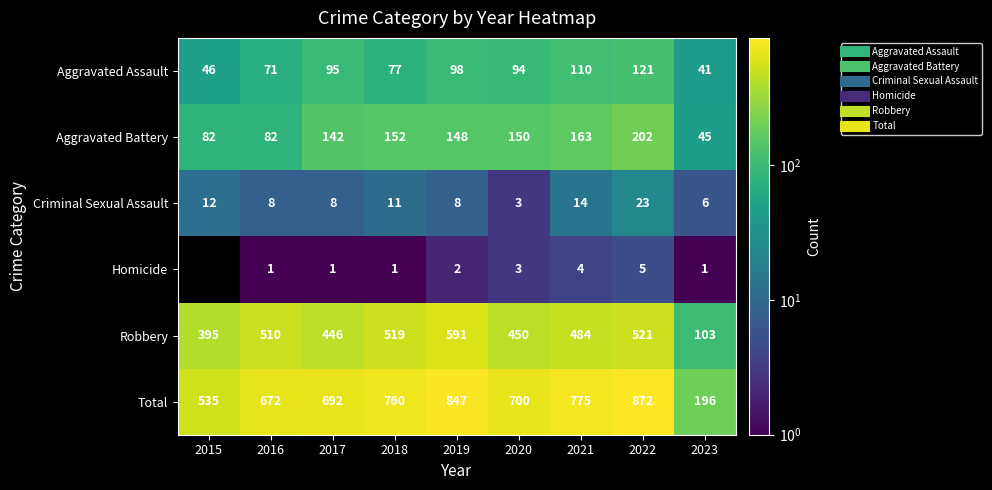

The value of Aggravated Assault at 2021 is 110.0. True or false?

True